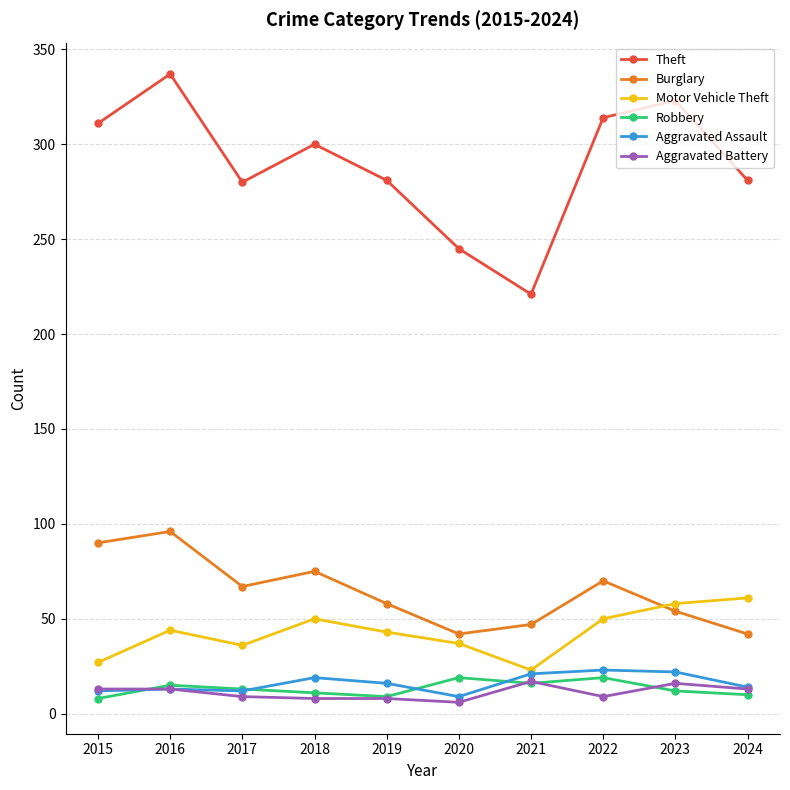

What is the difference between the maximum and minimum values in the Aggravated Battery series?

11